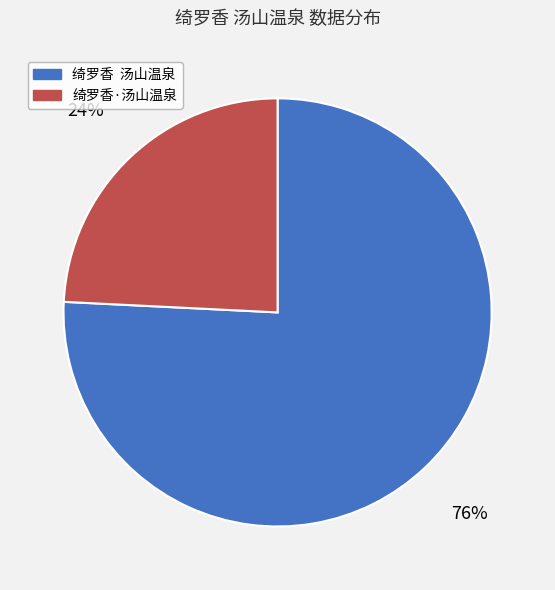

To the nearest percent, what percentage of the pie is 绮罗香 汤山温泉?

76%